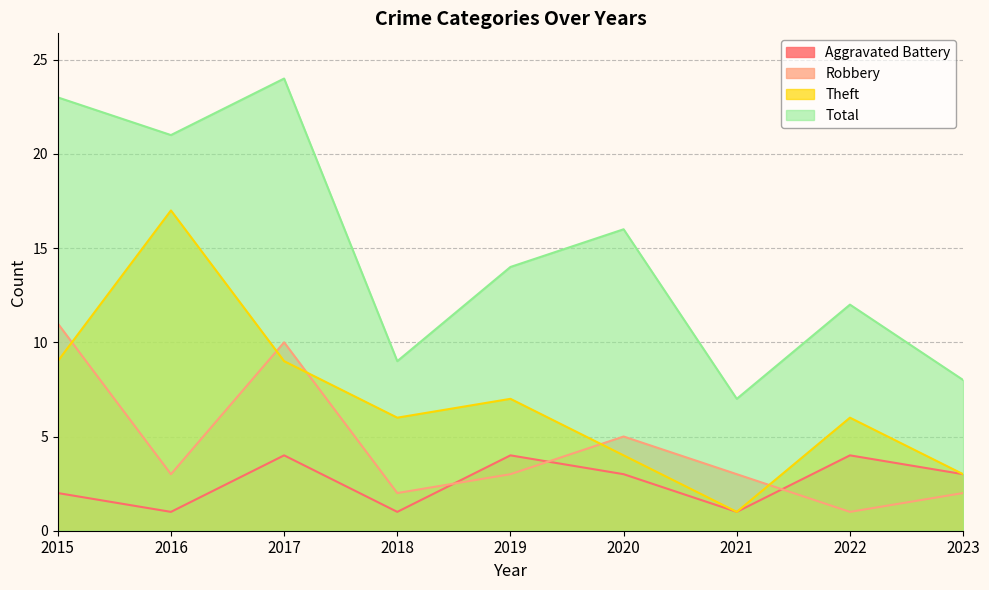

What is the lowest value of the Total series?

7